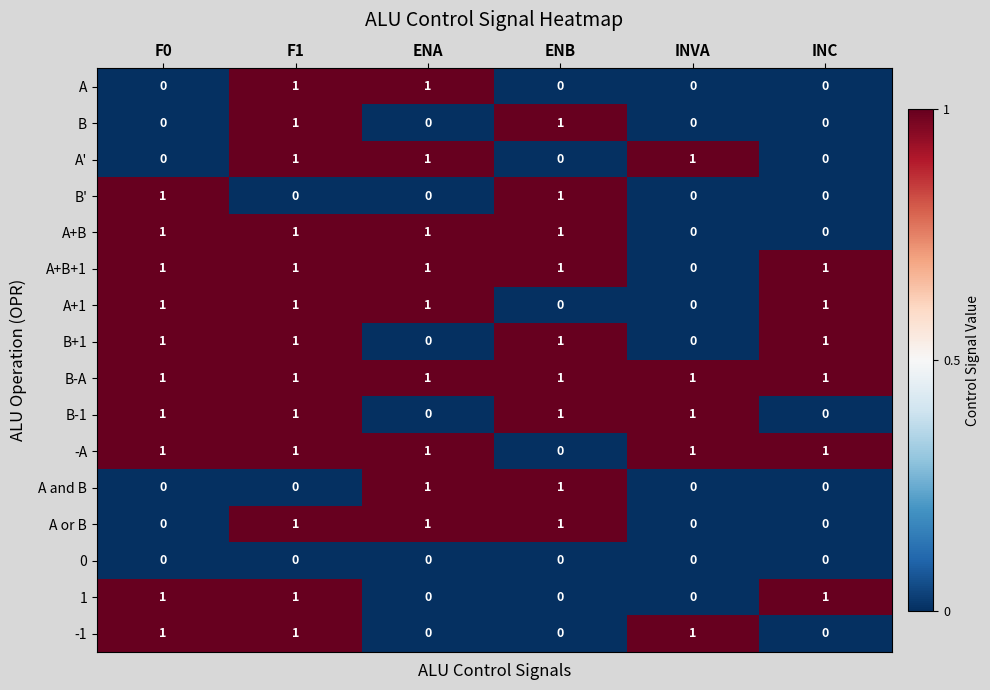

How many series are shown in this chart?

16